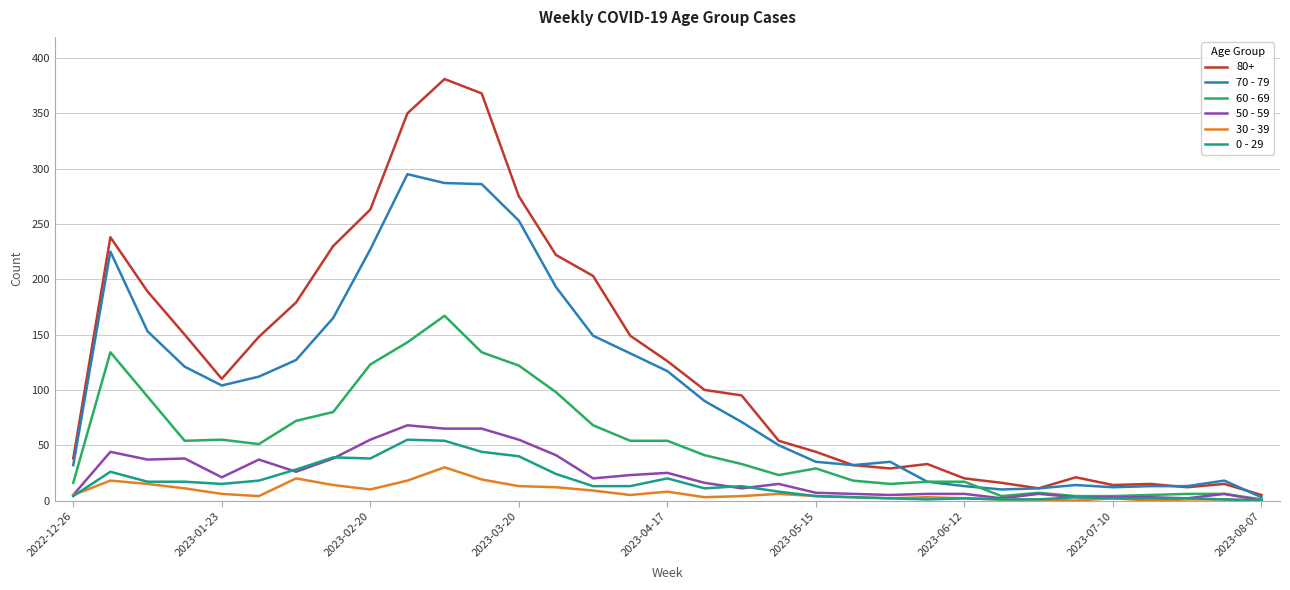

Which series has the widest spread of values?

80+